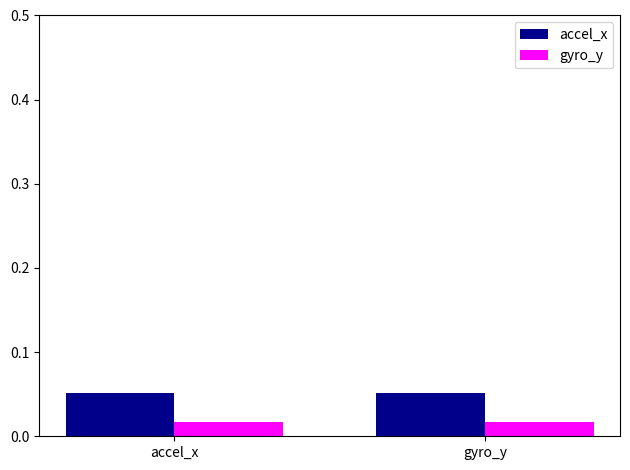

Is the value of gyro_y at accel_x greater than the value of accel_x at accel_x?

No